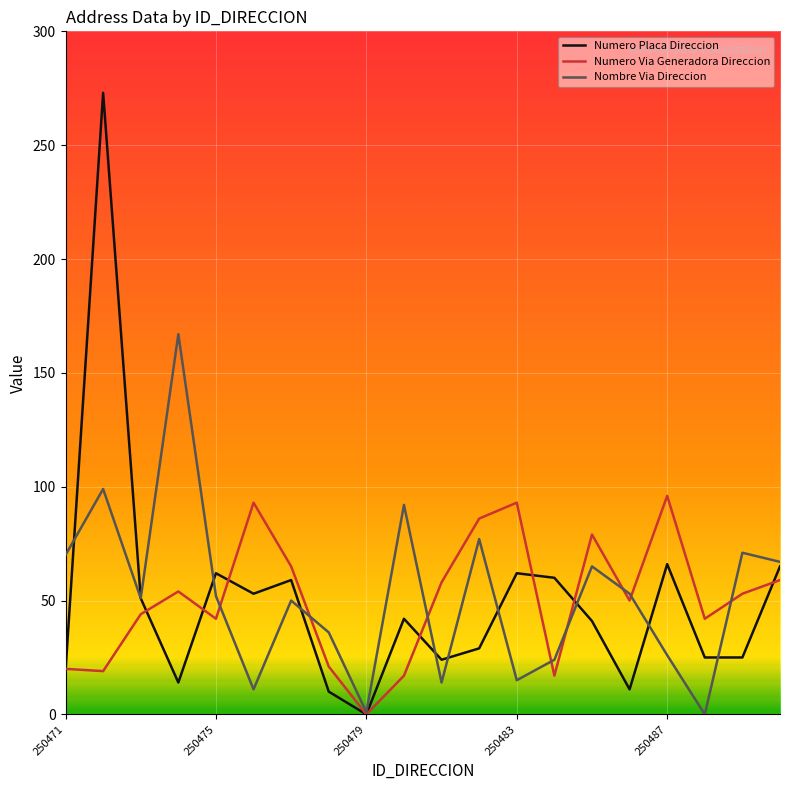

Which series has the widest spread of values?

Numero Placa Direccion